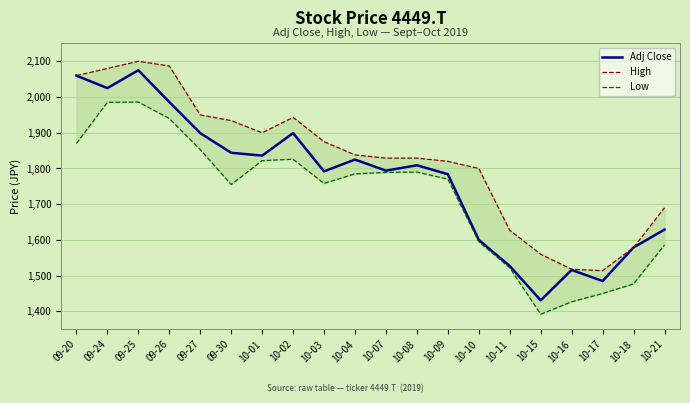

Is the value of Low at 09-27 greater than the value of High at 10-01?

No